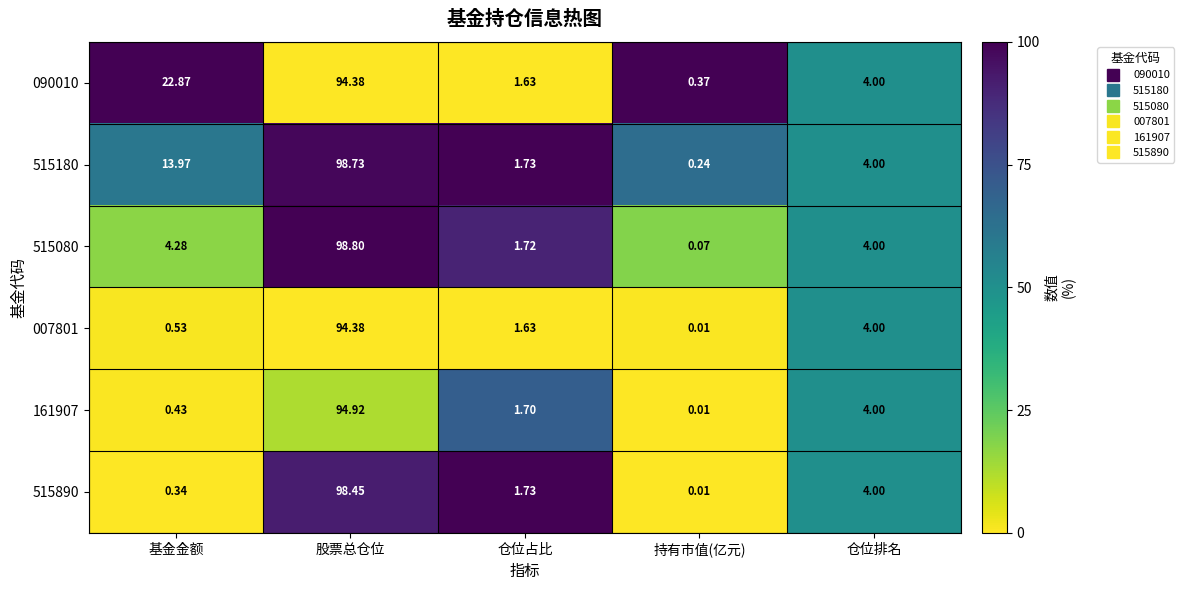

At which category is the sum across all series the highest?

股票总仓位